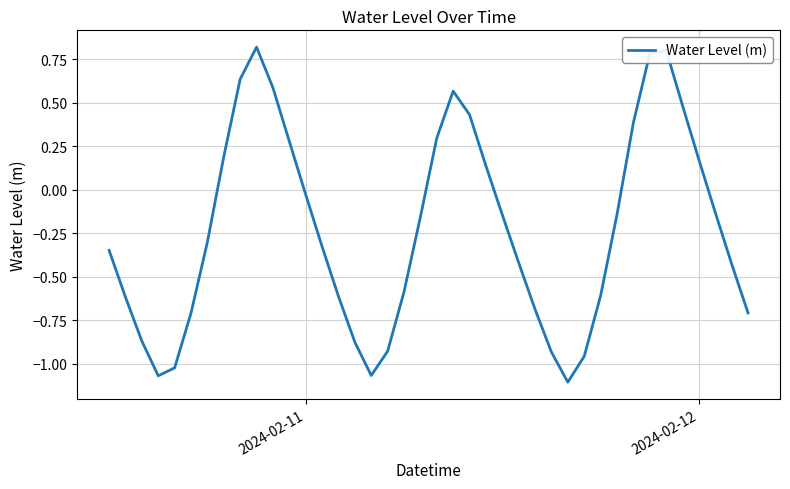

What is the greatest value displayed?

0.8